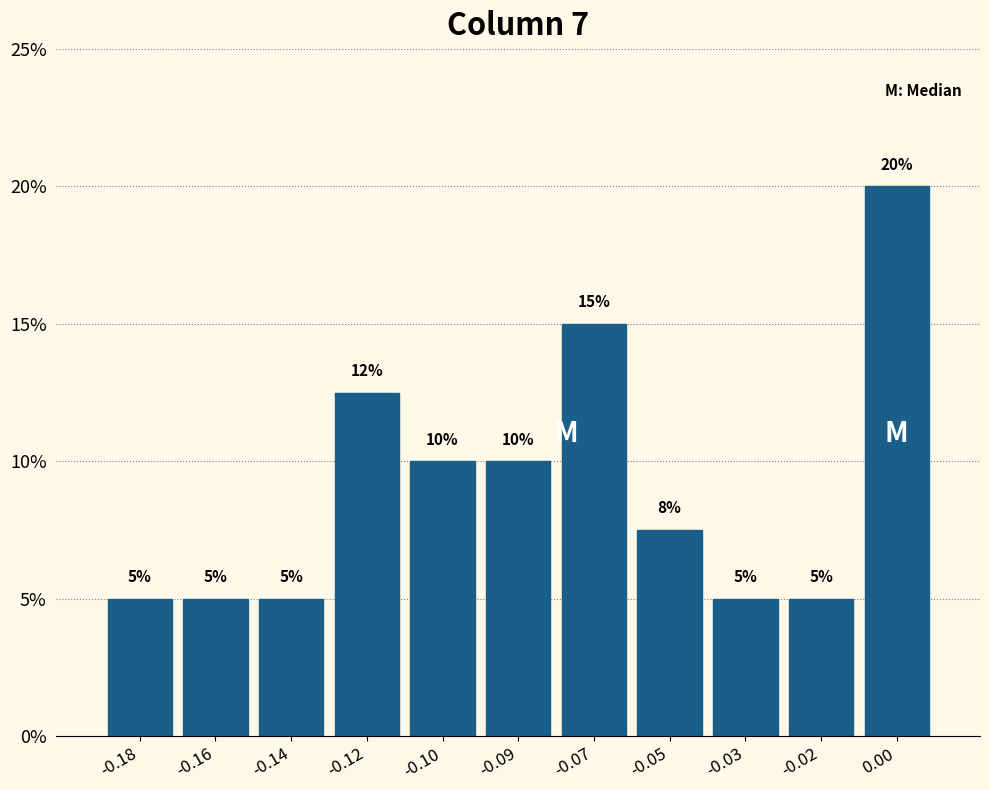

What is the change in value from -0.16 to -0.07?

+10.0